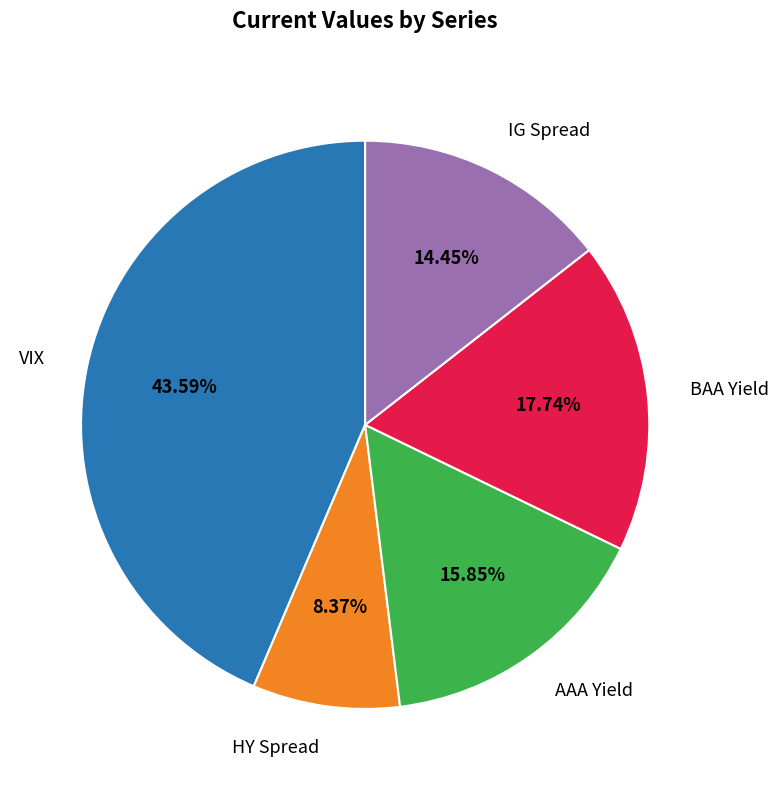

Which has a higher value, VIX or AAA Yield?

VIX